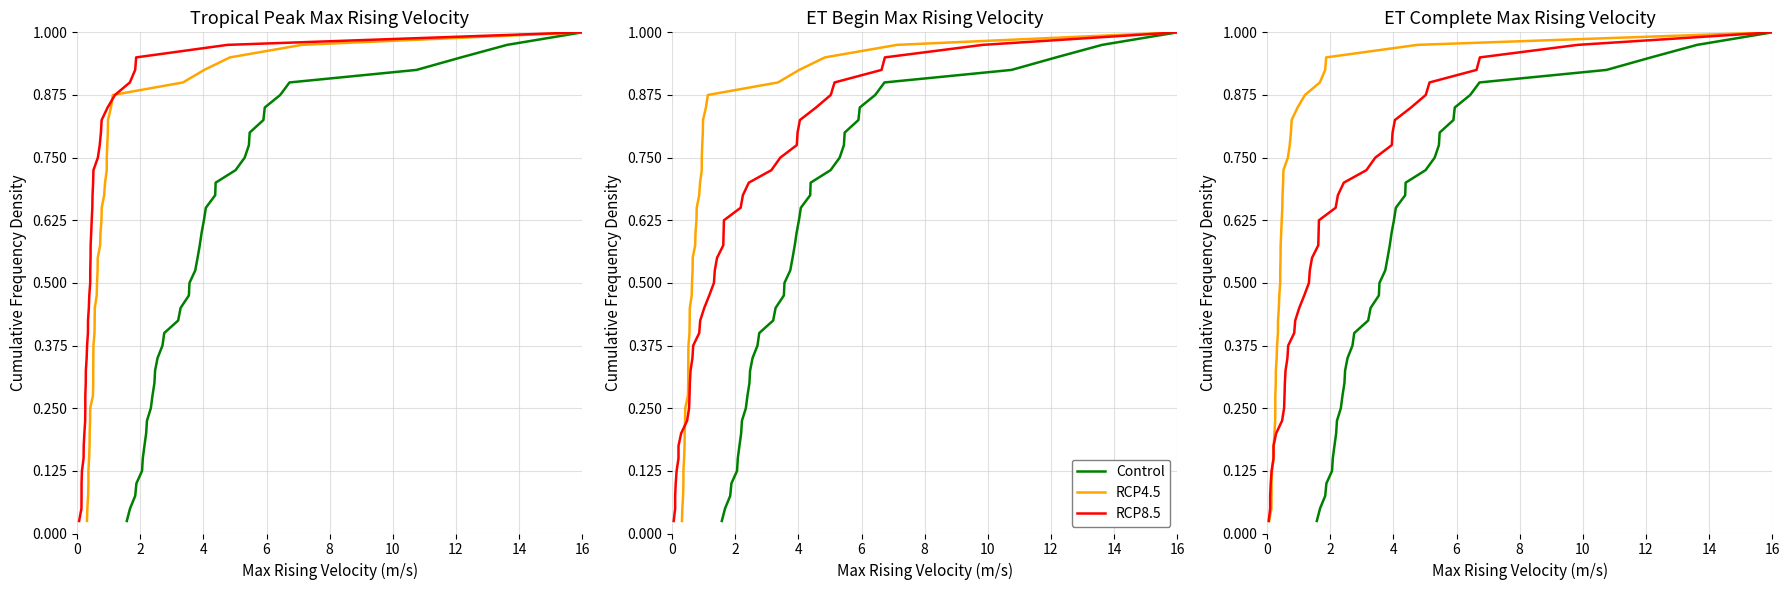

Is this an area chart (filled region under the line)?

No